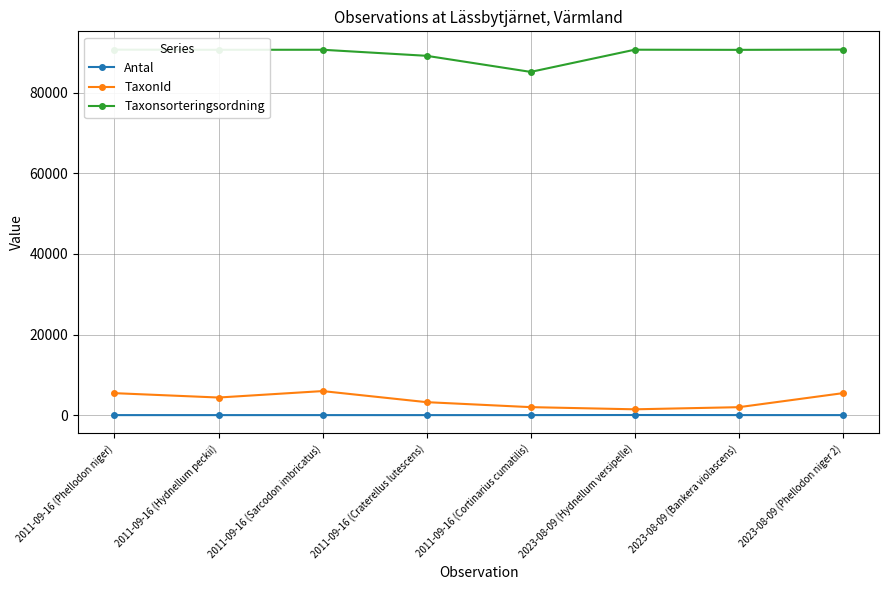

Which series has the largest total across all categories?

Taxonsorteringsordning